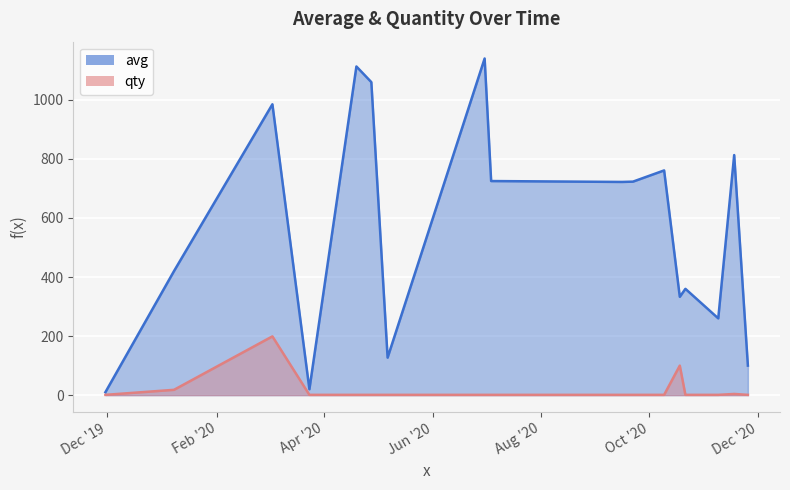

How many data points in avg are less than 722?

8